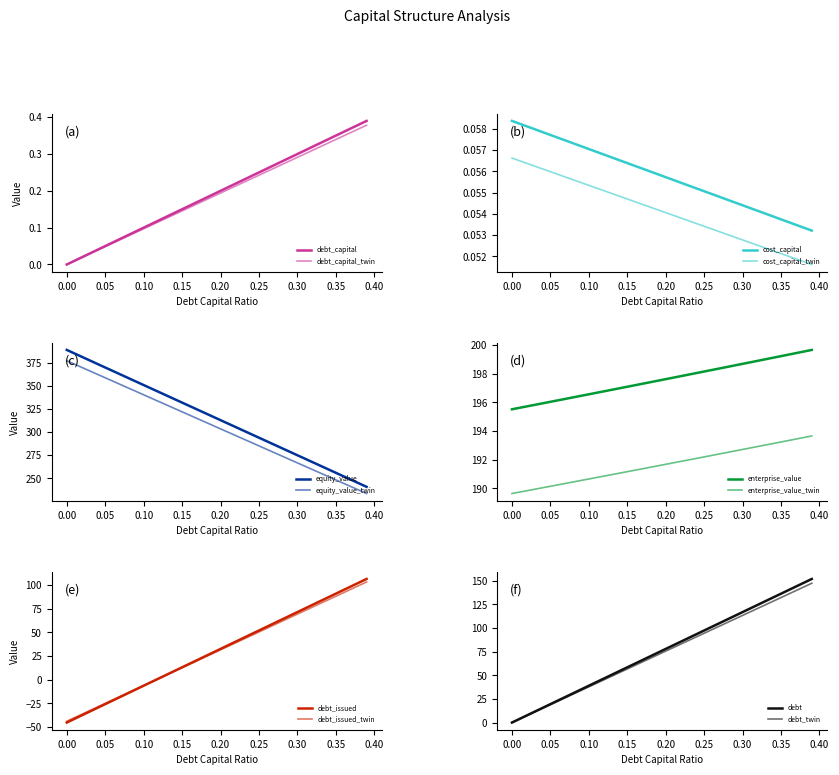

At which label does enterprise_value first exceed 197?

0.15